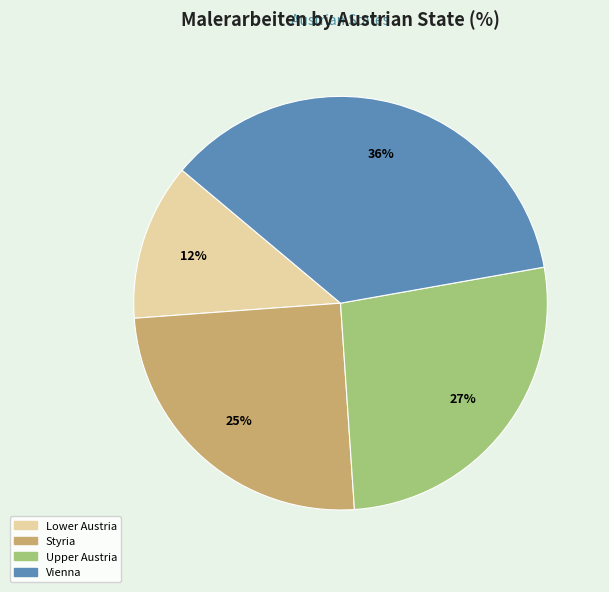

Rank the categories by value from lowest to highest.

Lower Austria, Styria, Upper Austria, Vienna